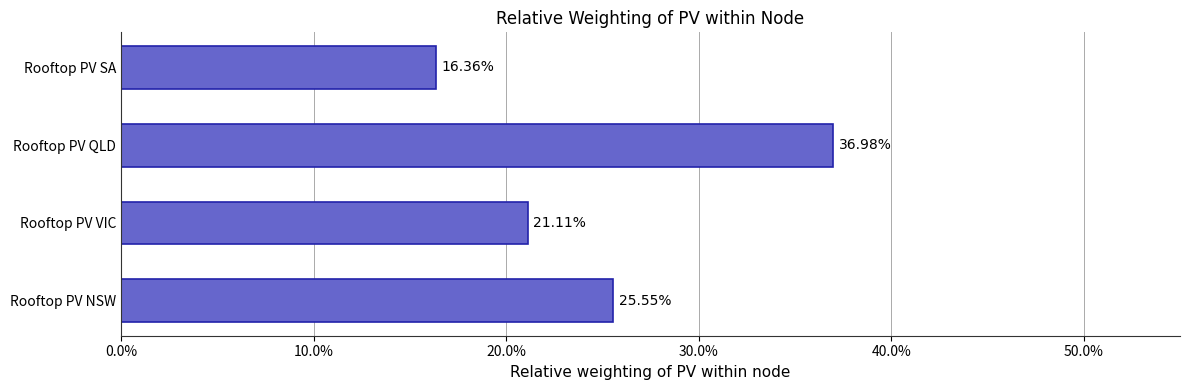

Does the chart contain any negative values?

No